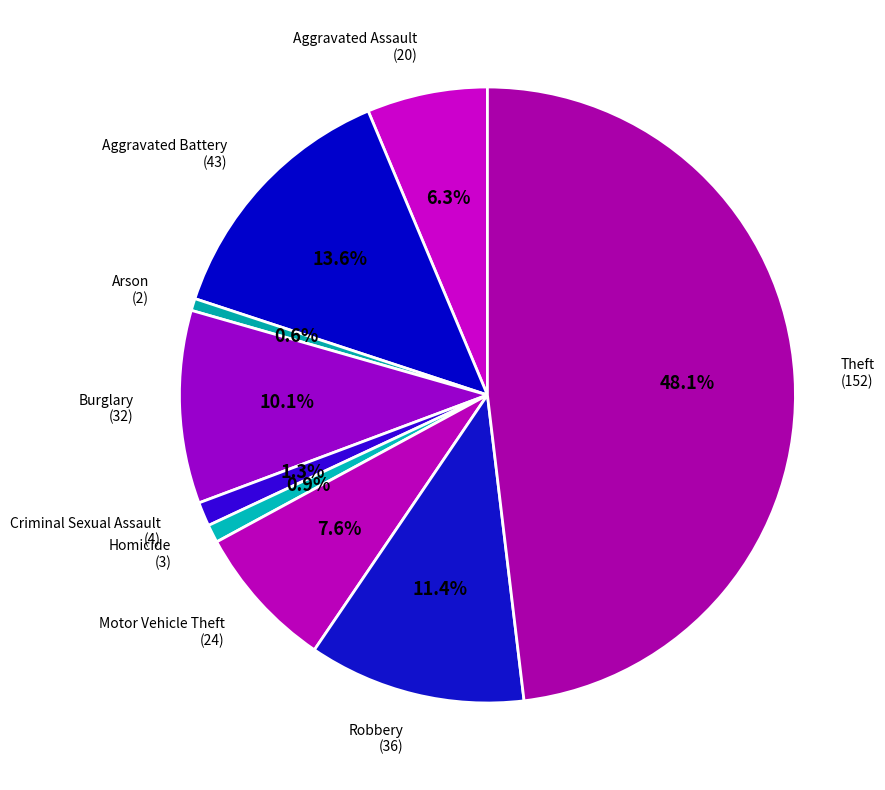

Which has a higher value, Burglary or Motor Vehicle Theft?

Burglary